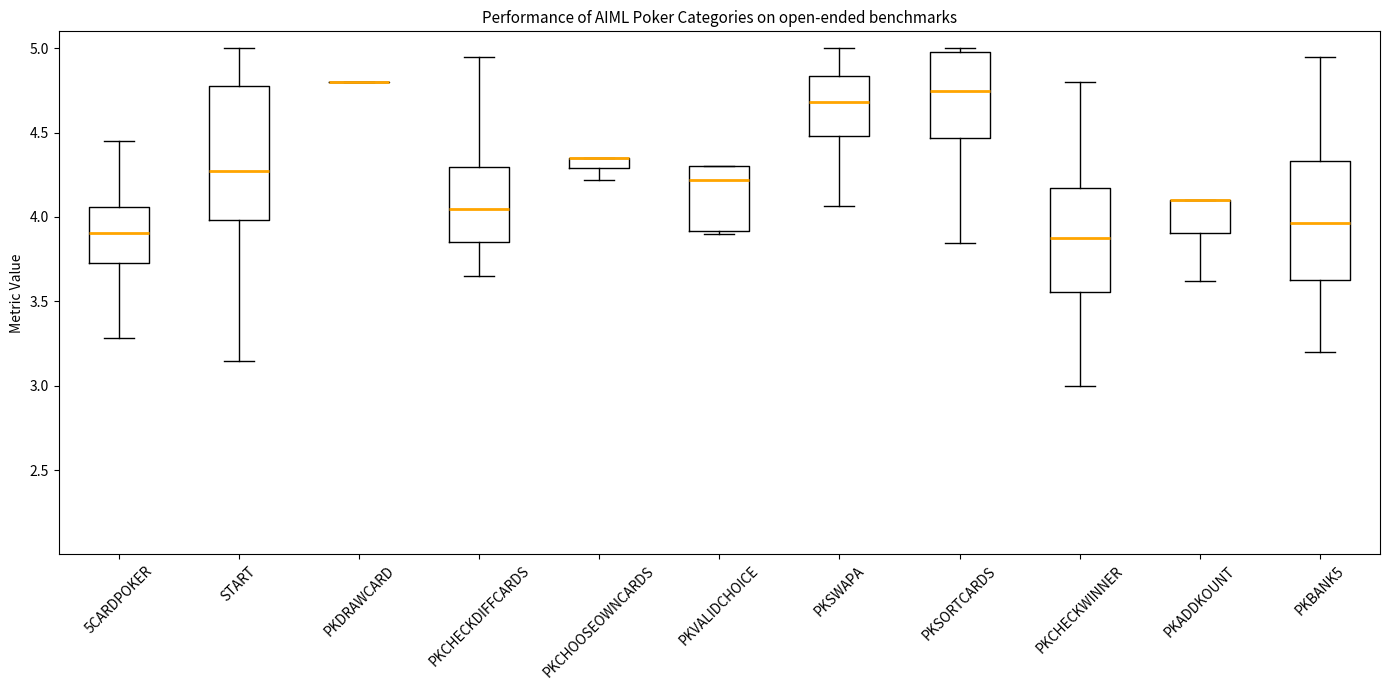

Where is the upper edge of the box for PKADDKOUNT on the y-axis? The values are not printed on the chart, so give them approximately, as read against the axis.

4.10